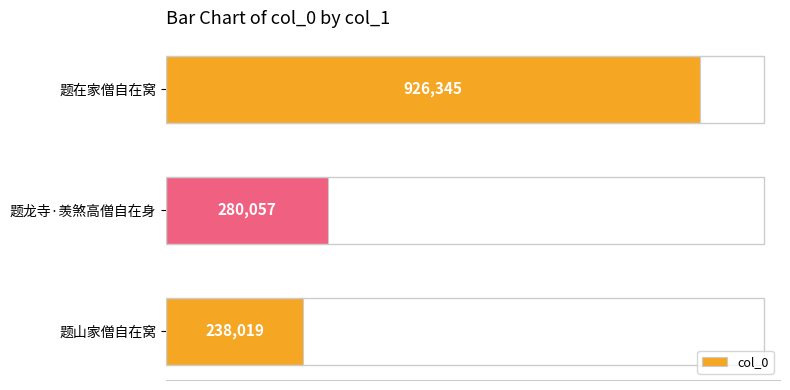

Rank the categories by value from highest to lowest.

题在家僧自在窝, 题龙寺·羡煞高僧自在身, 题山家僧自在窝